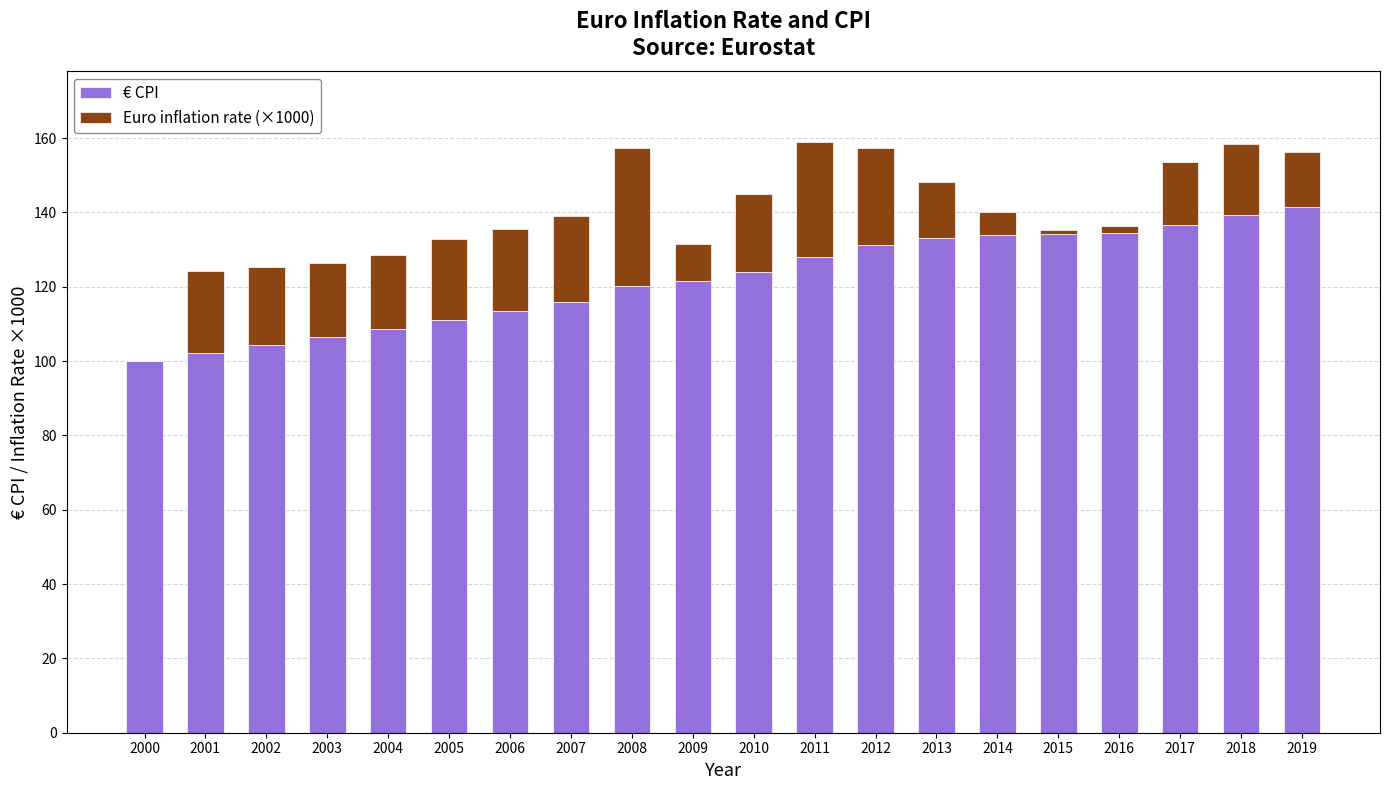

What is the total value across all series at 2007?

139.0